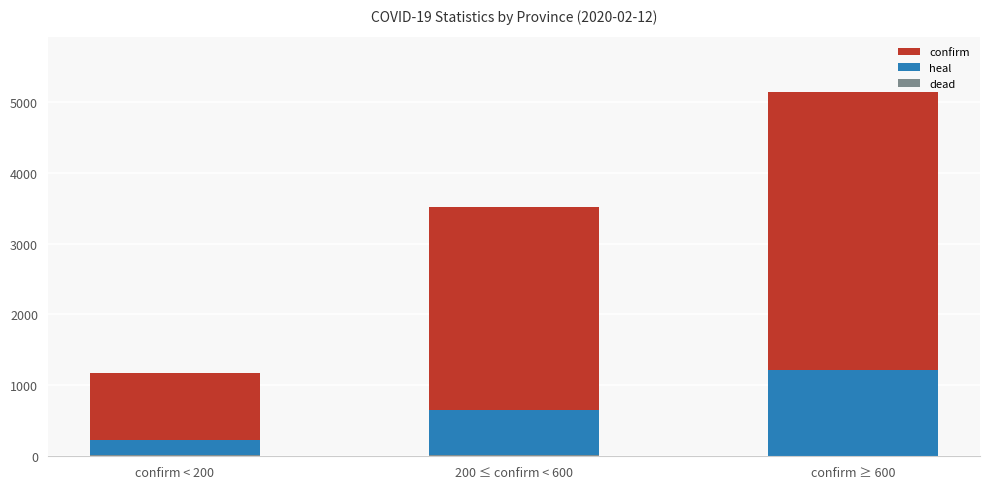

Reading left to right, what are all the values shown in this chart?

confirm: confirm < 200=1178	200 ≤ confirm < 600=3519	confirm ≥ 600=5136
heal: confirm < 200=225	200 ≤ confirm < 600=653	confirm ≥ 600=1221
dead: confirm < 200=12	200 ≤ confirm < 600=21	confirm ≥ 600=9